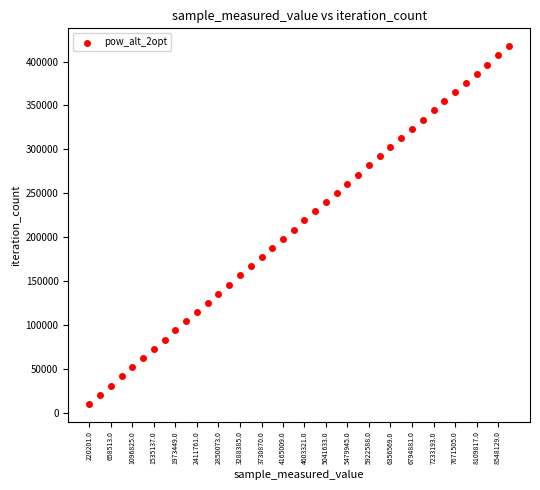

What is the range of X values (max minus min)?

8551282